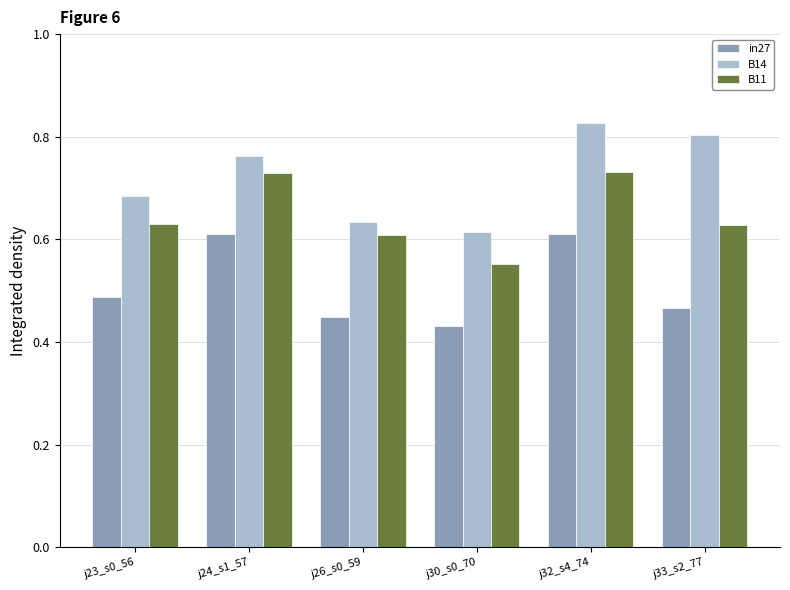

What is the sum of the B11 values at j30_s0_70 and j23_s0_56?

1.2